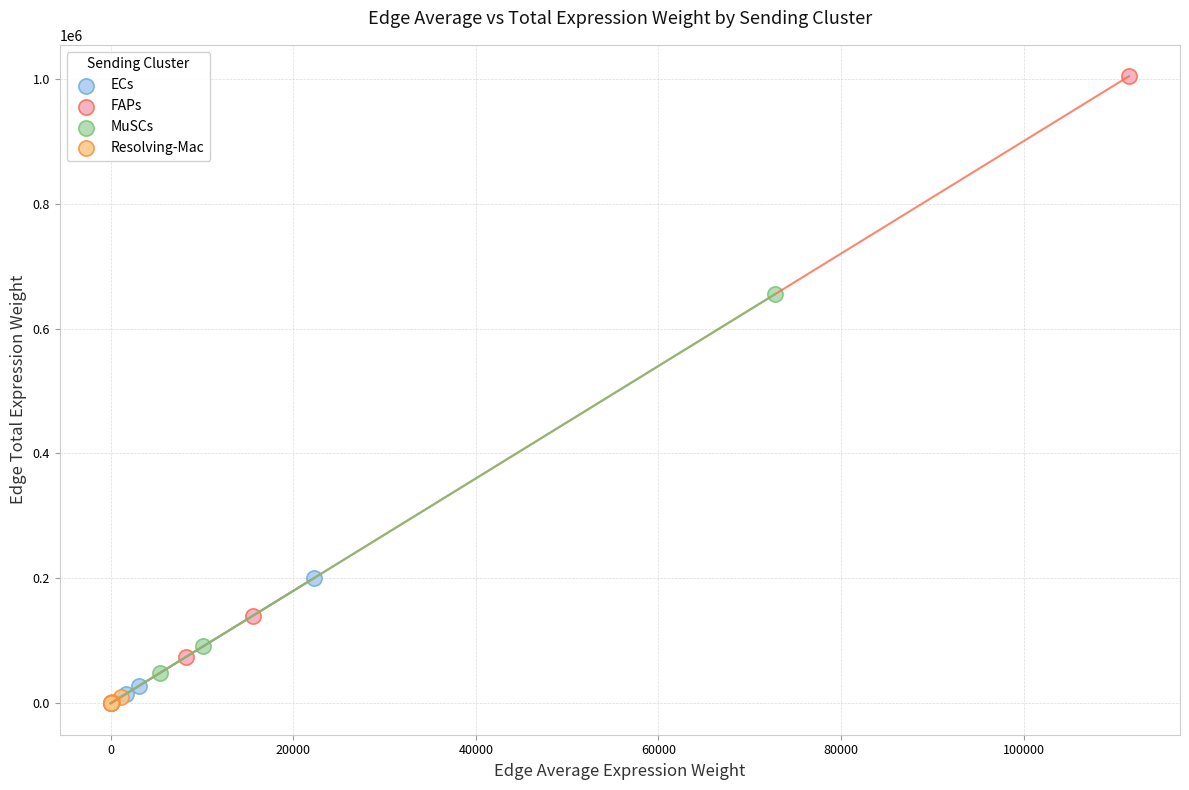

Which series has the largest Y range (max minus min)?

FAPs